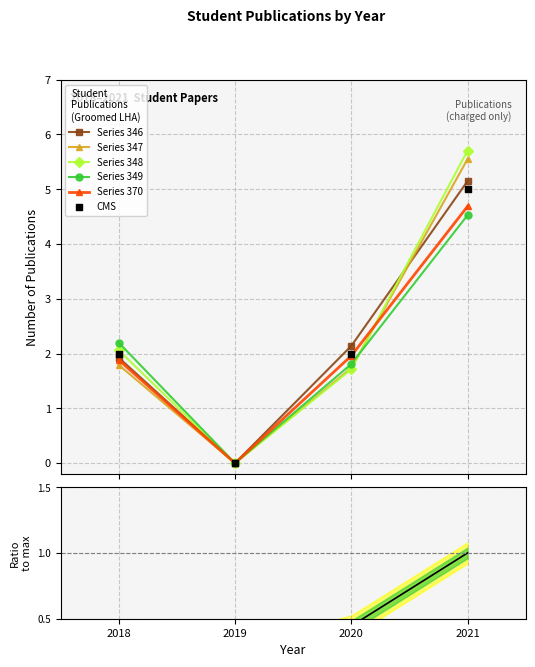

Which has a higher value, 4 or 3?

4